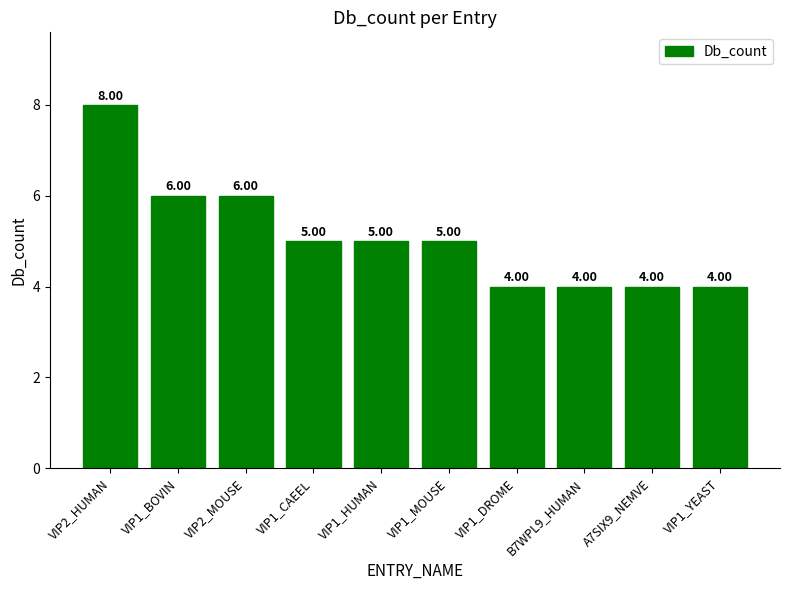

What is the sum of all values?

51